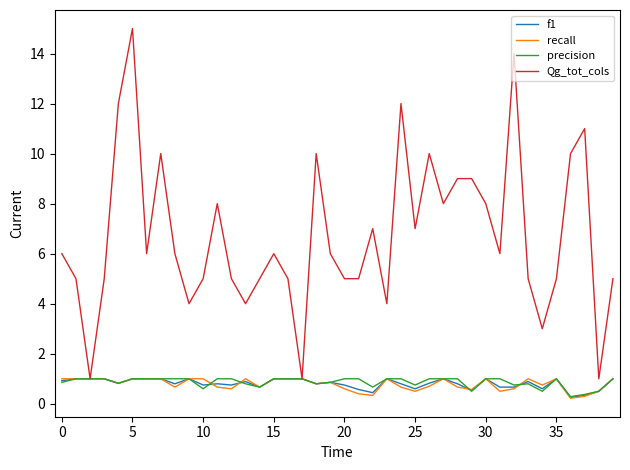

Which series has the widest spread of values?

Qg_tot_cols